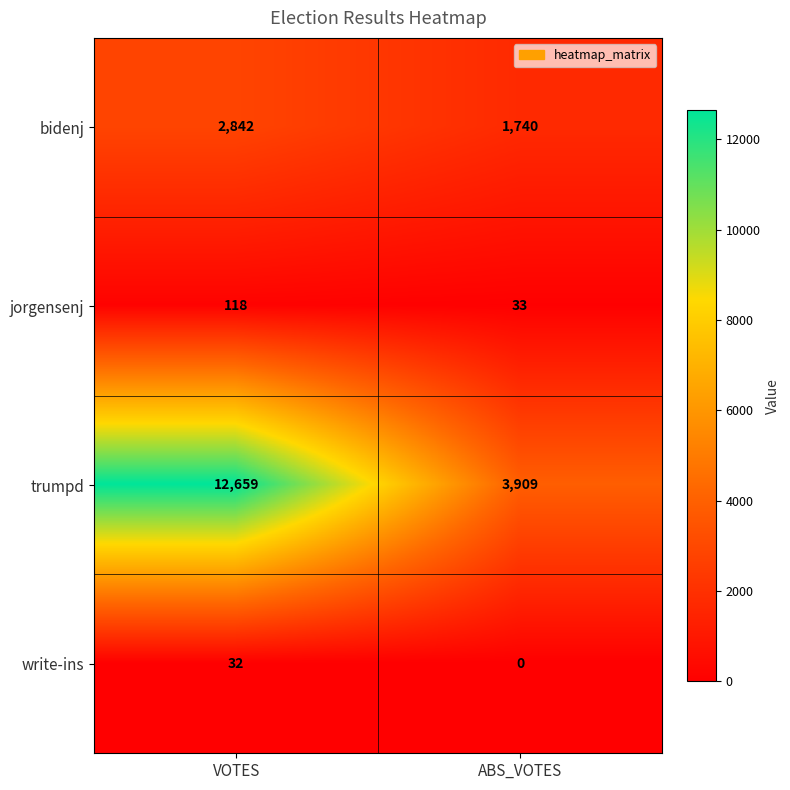

At which category is the sum across all series the highest?

VOTES